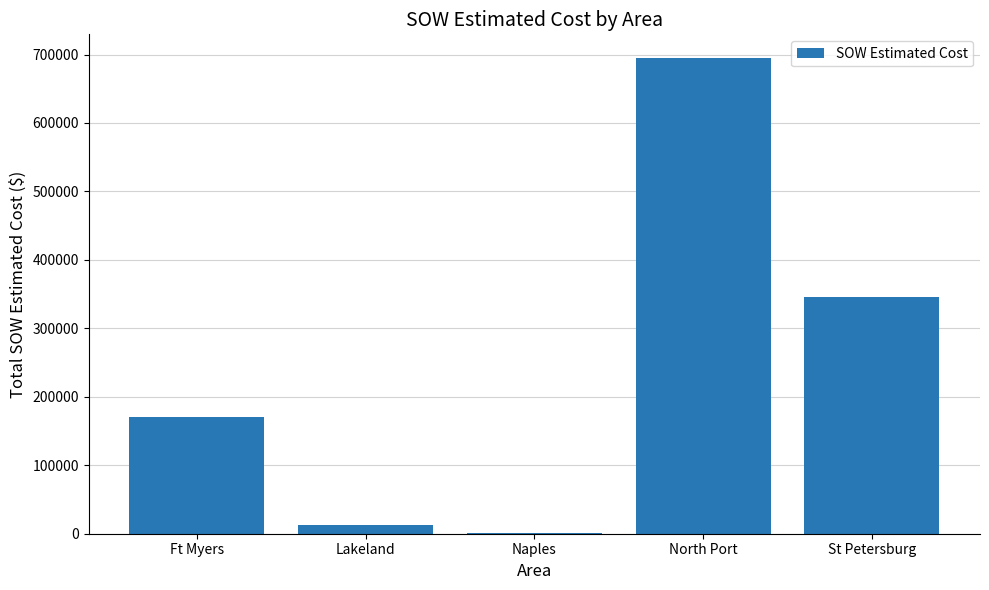

What value does the data have at Lakeland?

12886.4